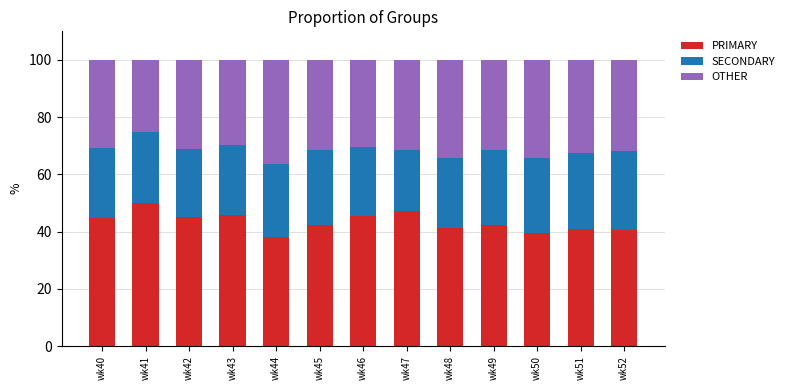

What is the average value of the PRIMARY series?

43.4